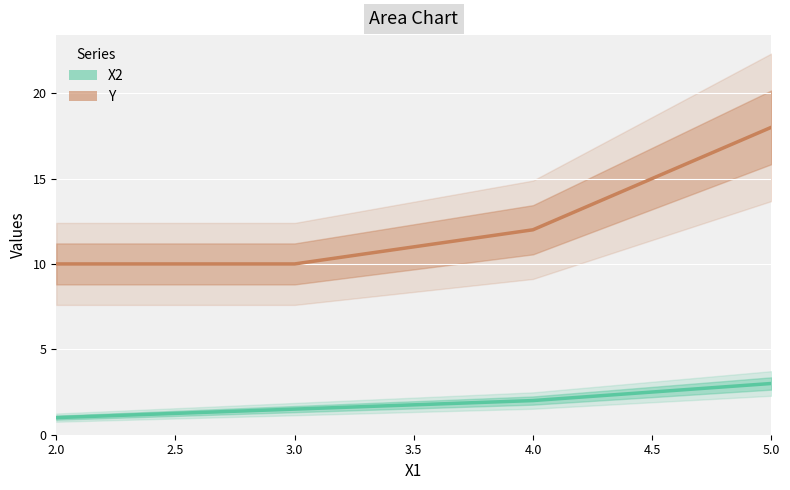

What are all the series names shown in the legend?

X2, Y